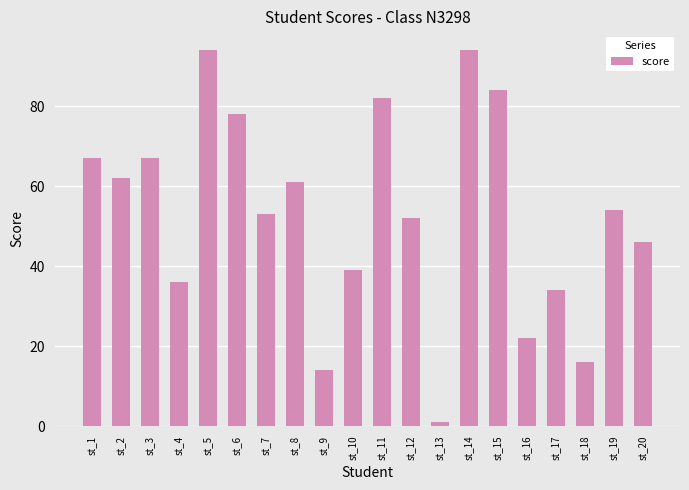

What is the difference between the maximum and minimum values?

93